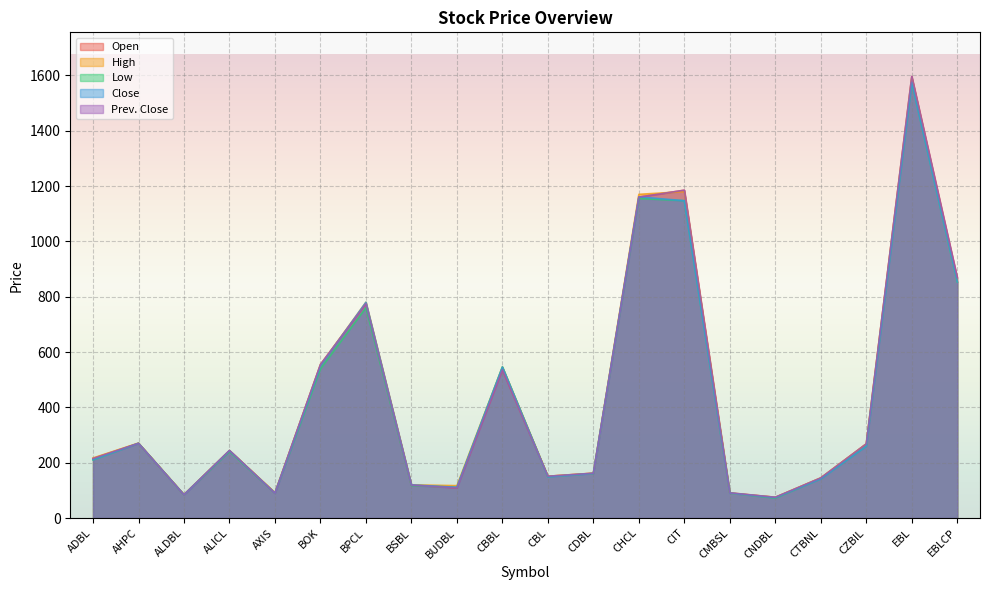

How many intersections are there between Open and Low?

2